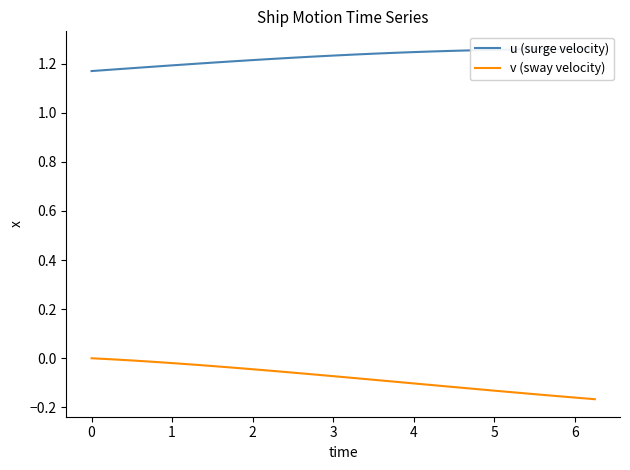

Is it true that v (sway velocity) equals -0.0 at 4?

False